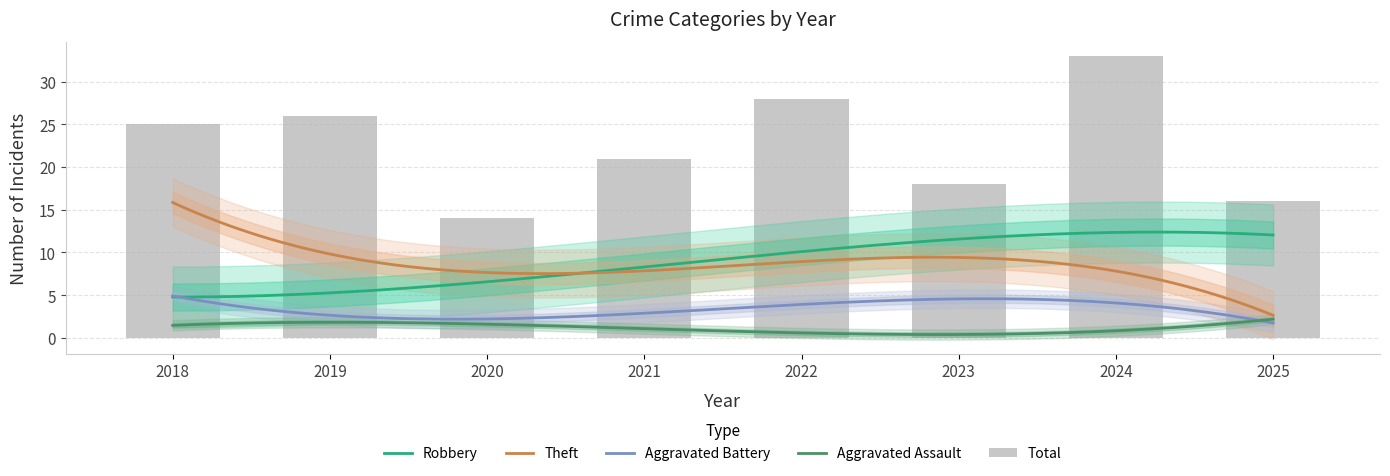

What is the spread (max minus min) of values at 2018?

24